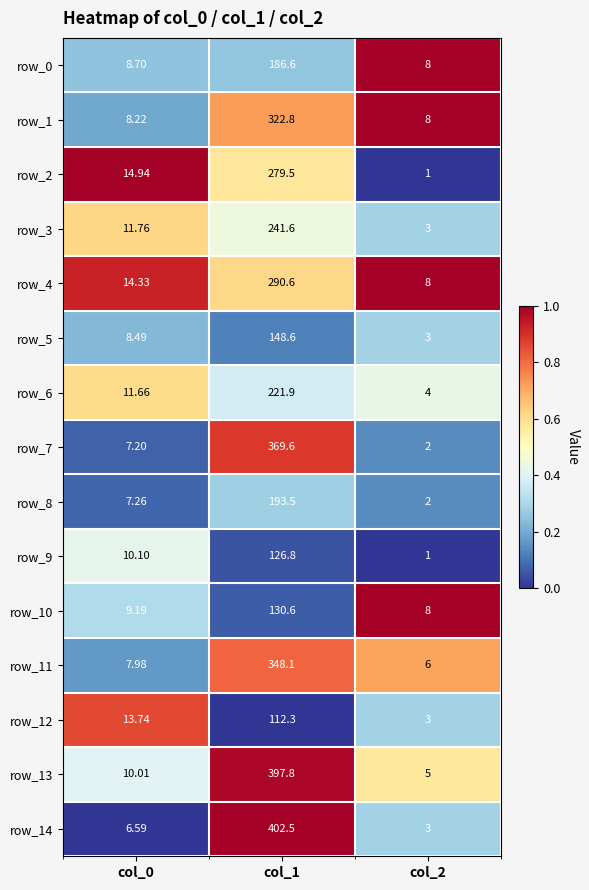

What is the lowest value of the row_8 series?

2.0